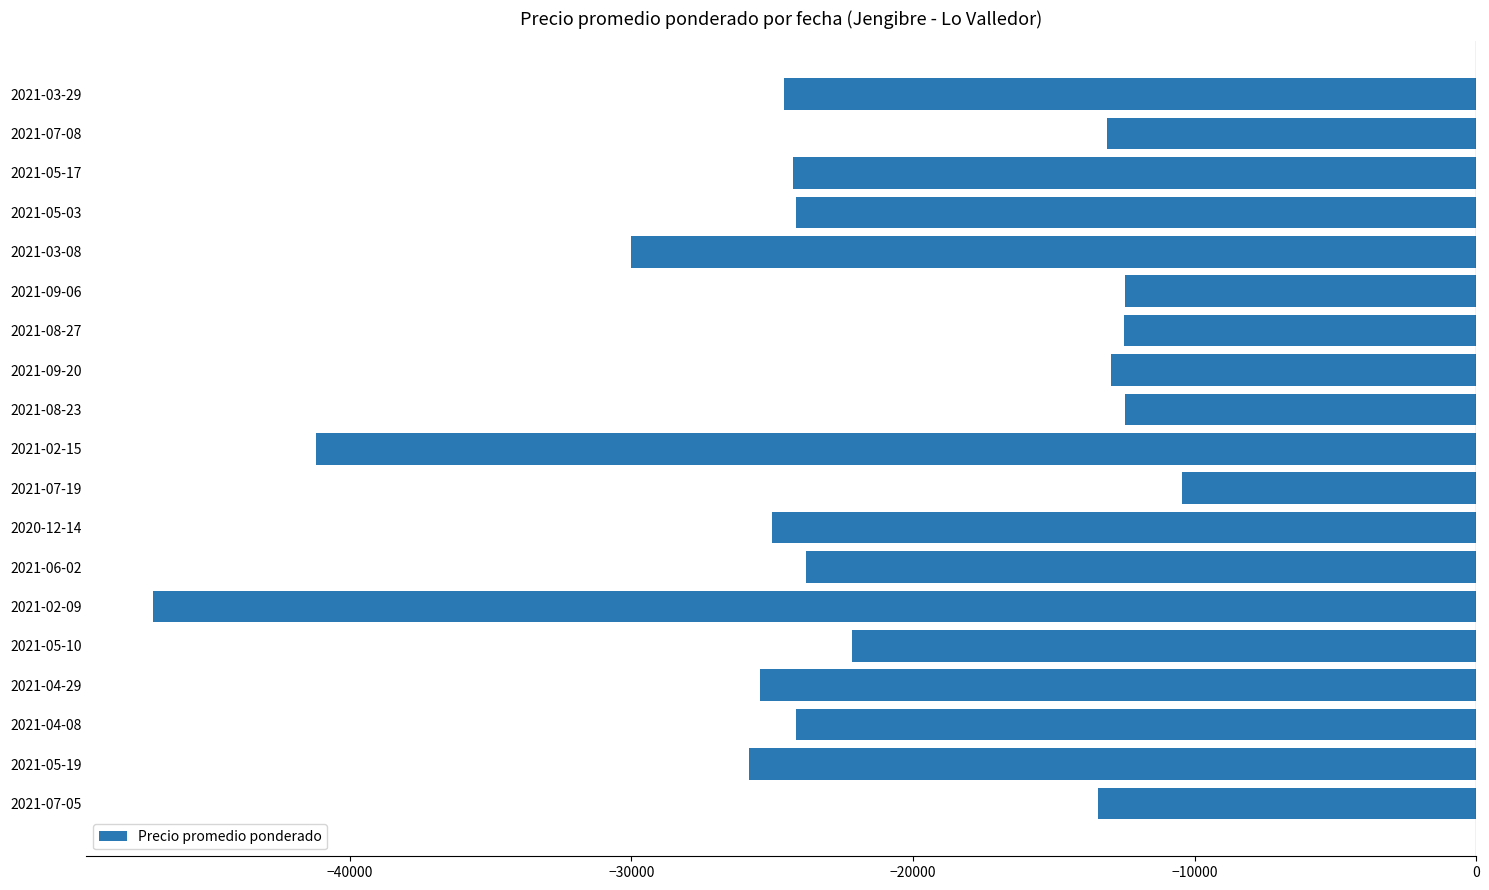

Does the chart contain stacked bars?

No